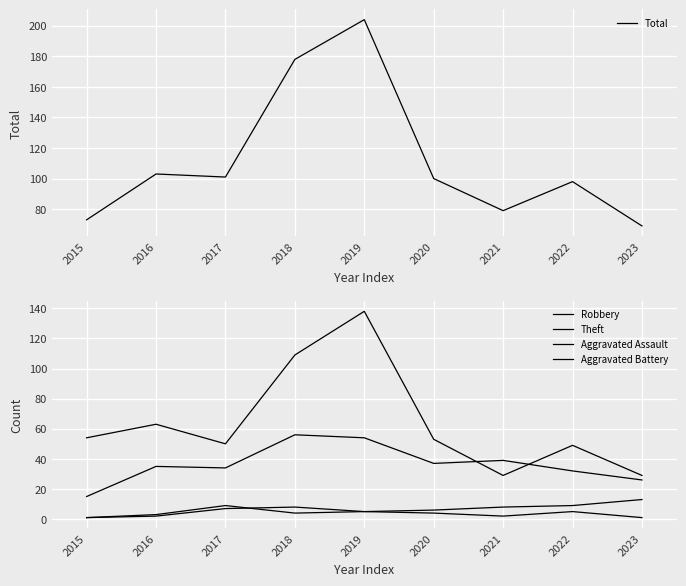

At 2018, list the series in order from smallest to largest.

Aggravated Battery, Aggravated Assault, Robbery, Theft, Total